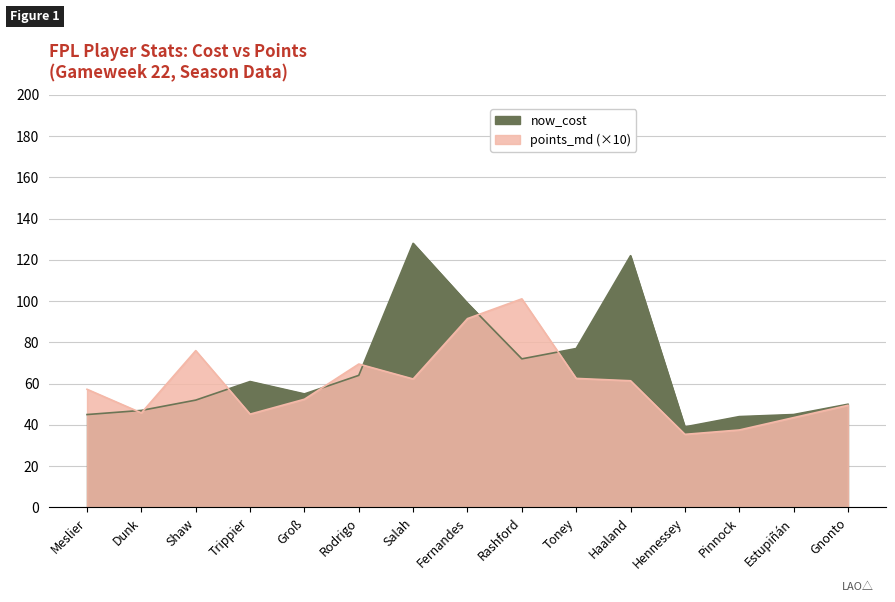

Which series has the widest spread of values?

now_cost